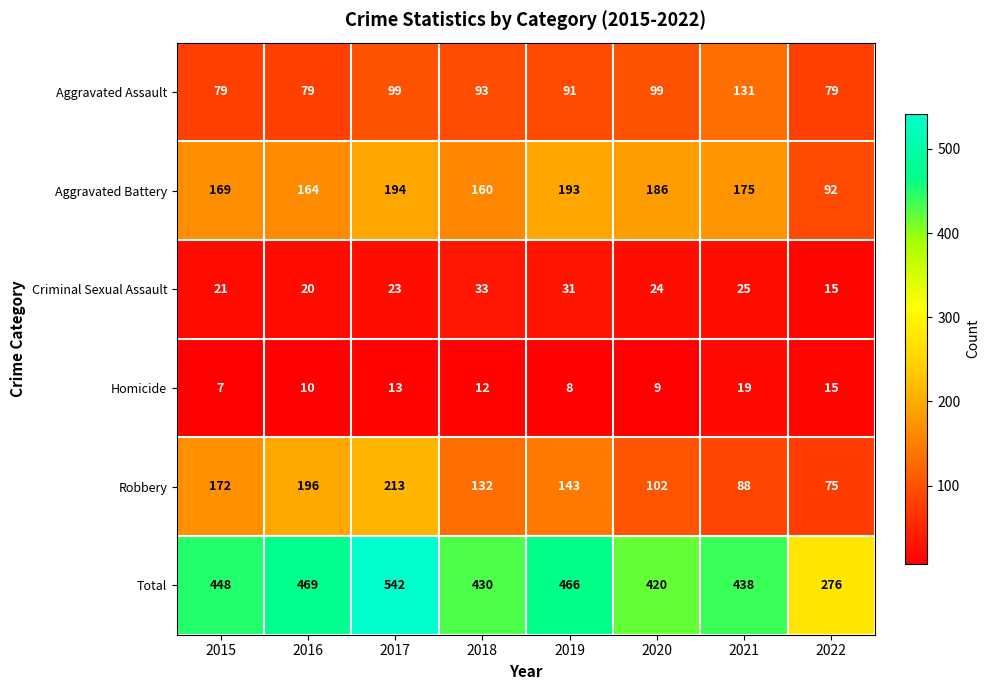

Rank the series by their maximum value, from lowest to highest.

Homicide, Criminal Sexual Assault, Aggravated Assault, Aggravated Battery, Robbery, Total